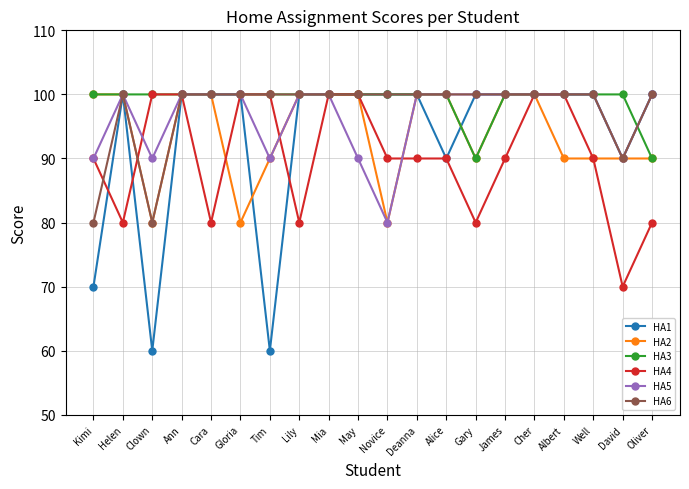

What is the total value across all series at Well?

580